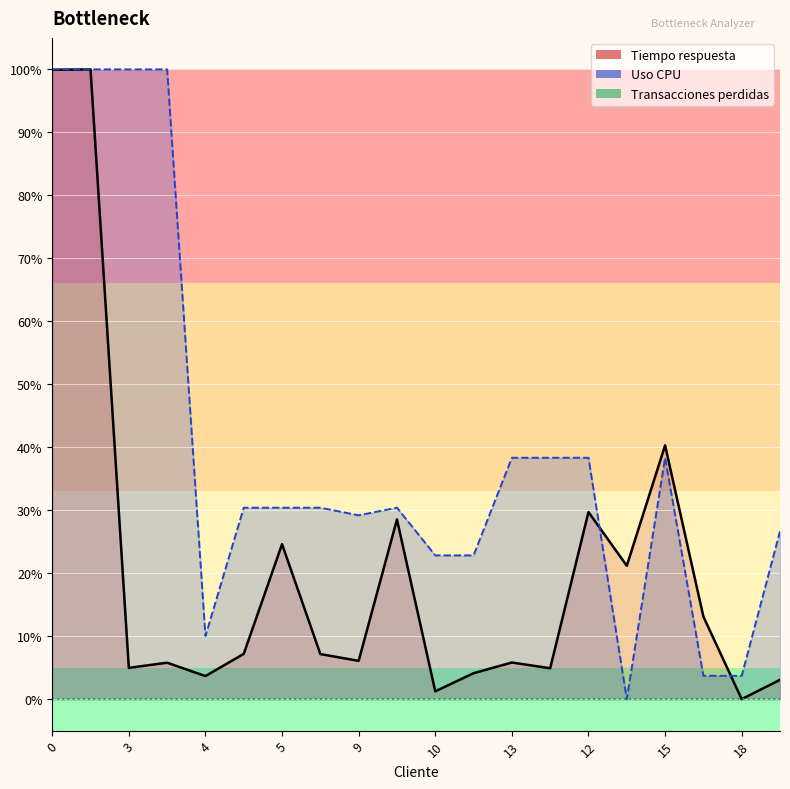

Reading right to left, list all the values displayed in this chart.

Tiempo respuesta: 3.1	0.0	13.1	40.3	21.2	29.7	4.9	5.8	4.1	1.2	28.5	6.1	7.2	24.6	7.2	3.7	5.8	5.0	100.0	99.9
Uso CPU: 26.6	3.7	3.7	38.3	0.0	38.3	38.3	38.3	22.8	22.8	30.4	29.2	30.4	30.4	30.4	10.0	100.0	100.0	100.0	100.0